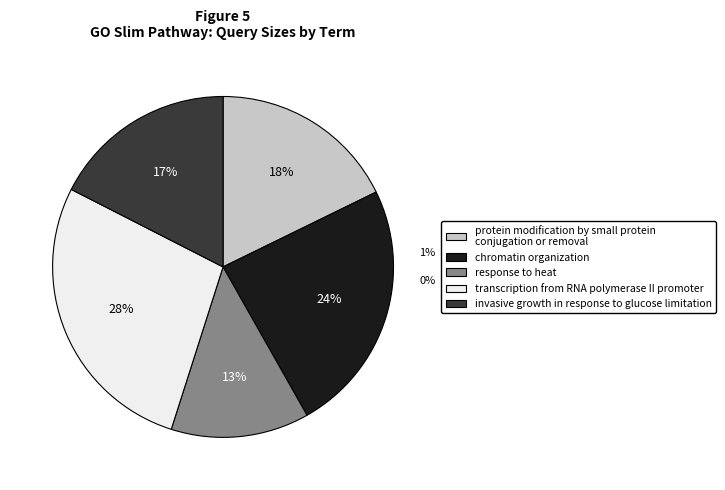

Does any single category account for the majority?

No